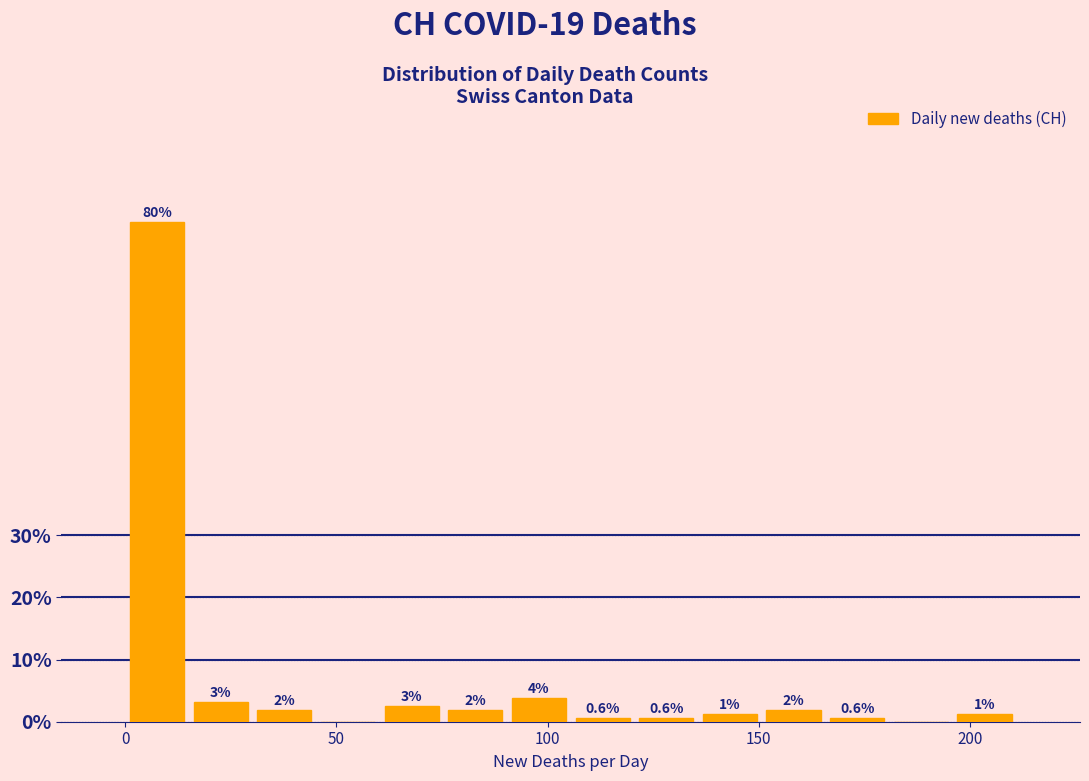

Around what value on the x-axis is the tallest bar? Give the approximate position of its centre, as read against the axis.

10